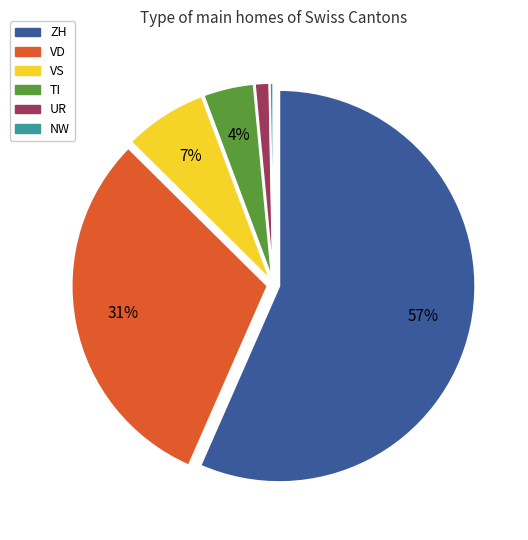

Count the number of slices in the pie.

6